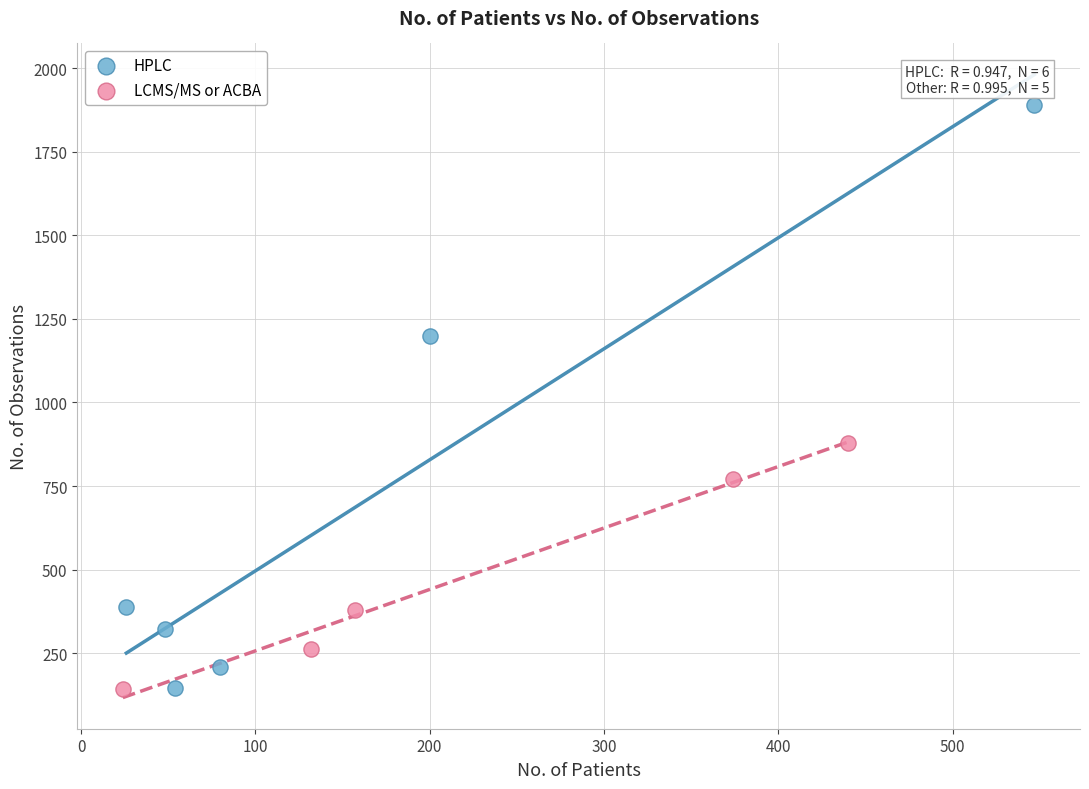

Which series contains the highest Y value?

HPLC